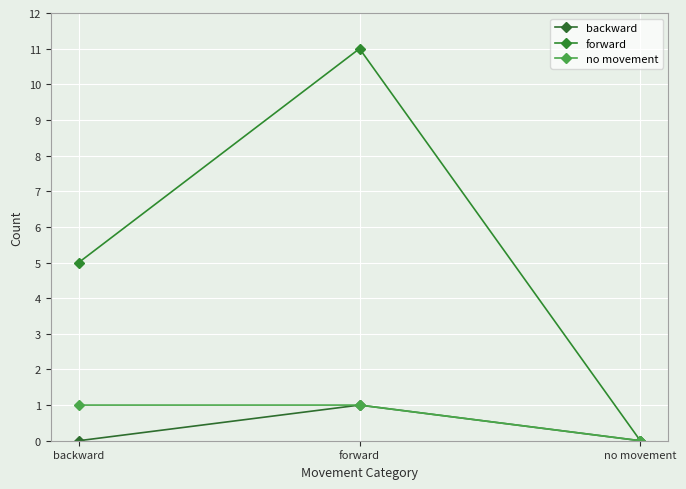

List the series in order of their peak value, highest first.

forward, backward, no movement